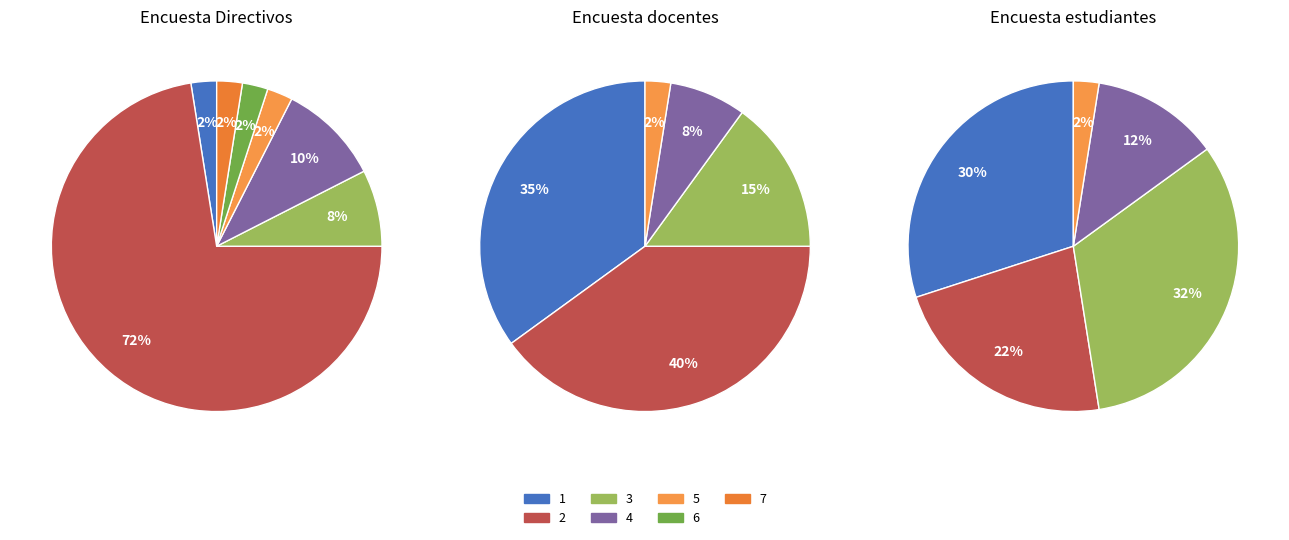

Is it true that 32 is 3% of the pie?

True